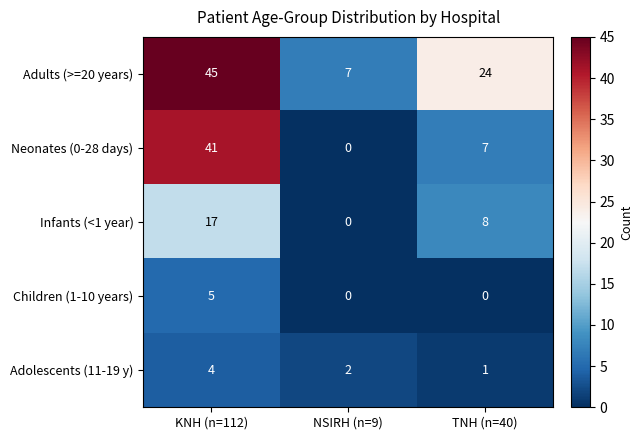

The value of Neonates (0-28 days) at TNH (n=40) is 7. True or false?

True